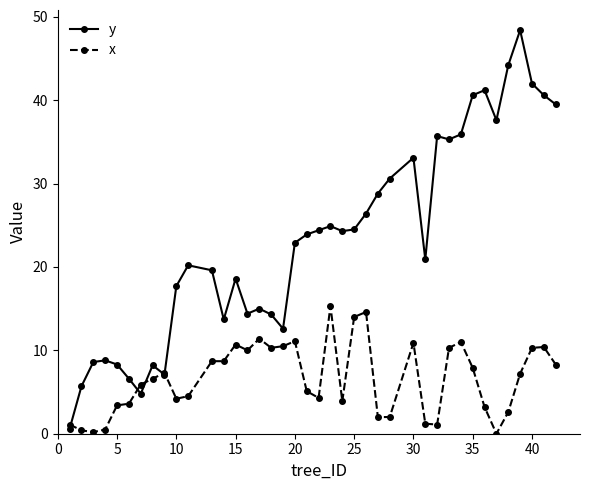

What is the difference between the second highest and second lowest values in the y series?

39.4